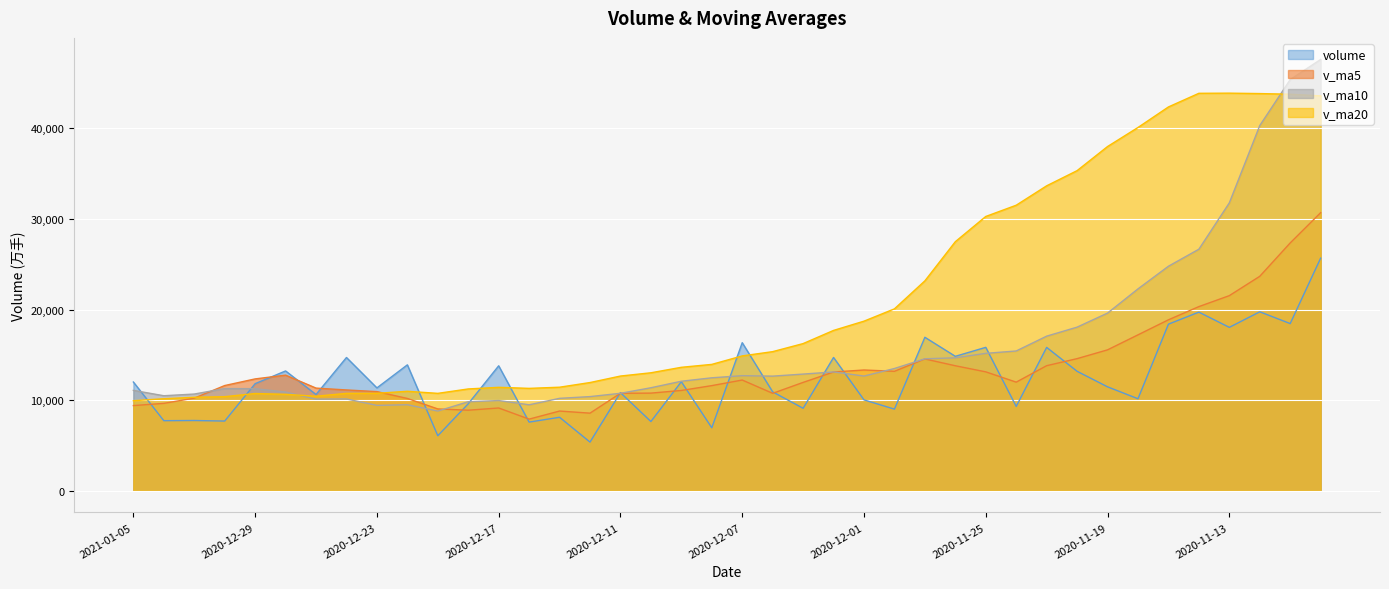

Which category has the lowest value in the v_ma5 series?

2020-12-16